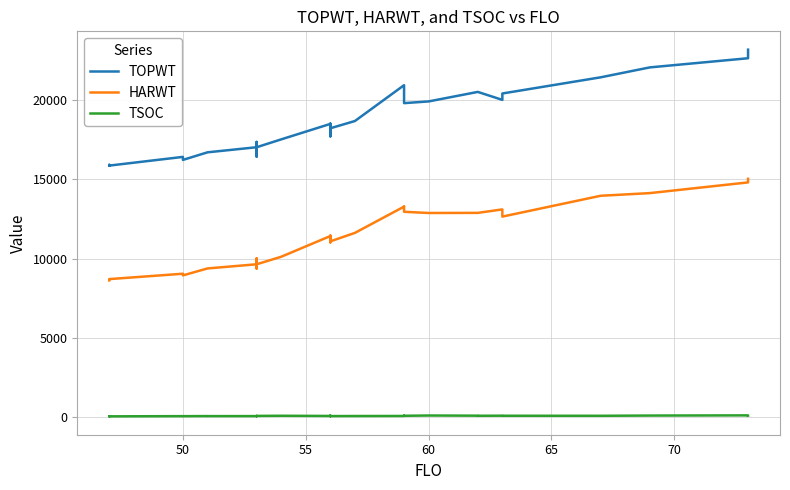

What is the difference between the second highest and second lowest values in the HARWT series?

6151